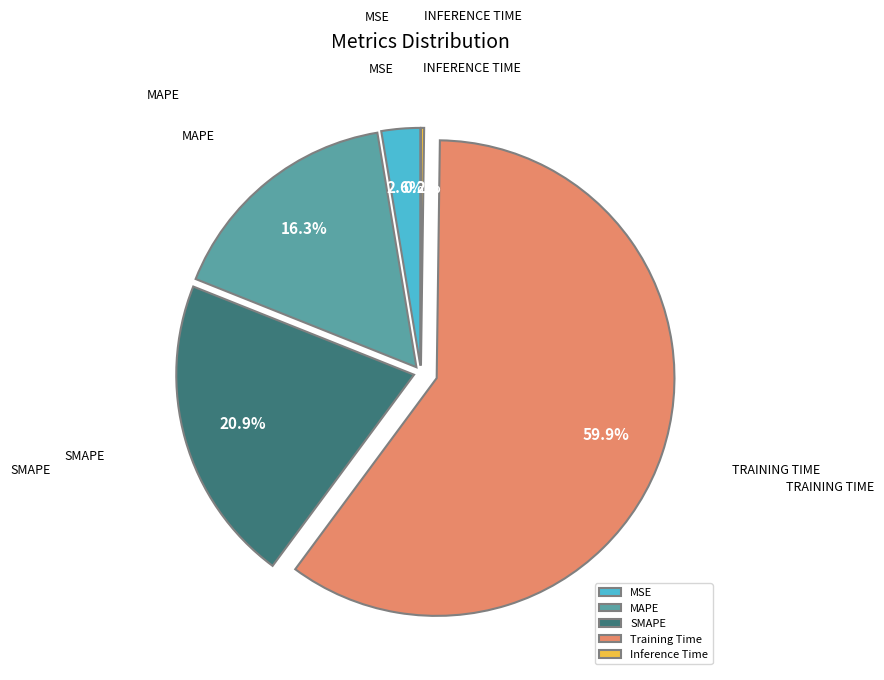

Combined, what portion of the pie is MAPE and SMAPE?

37.2%